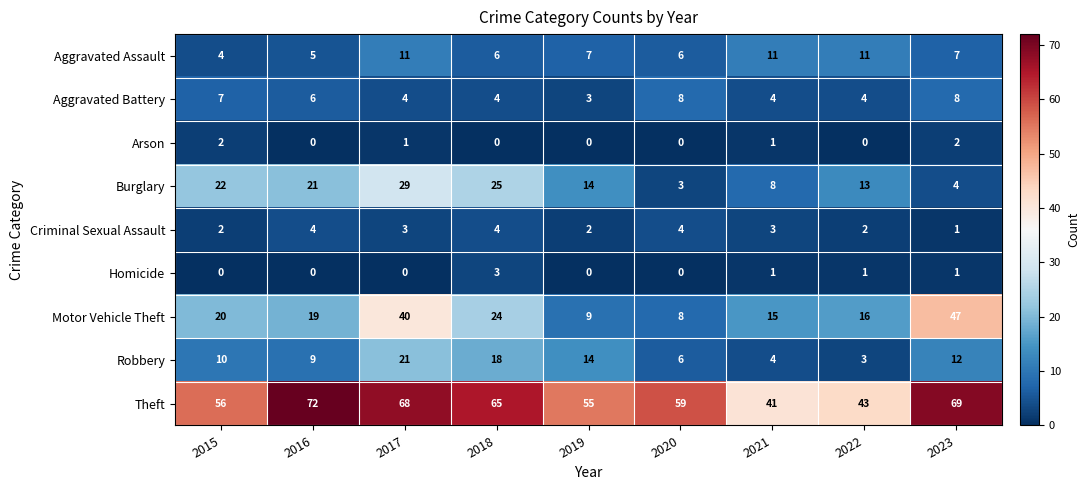

Where does the Aggravated Battery series first go above 4?

2015